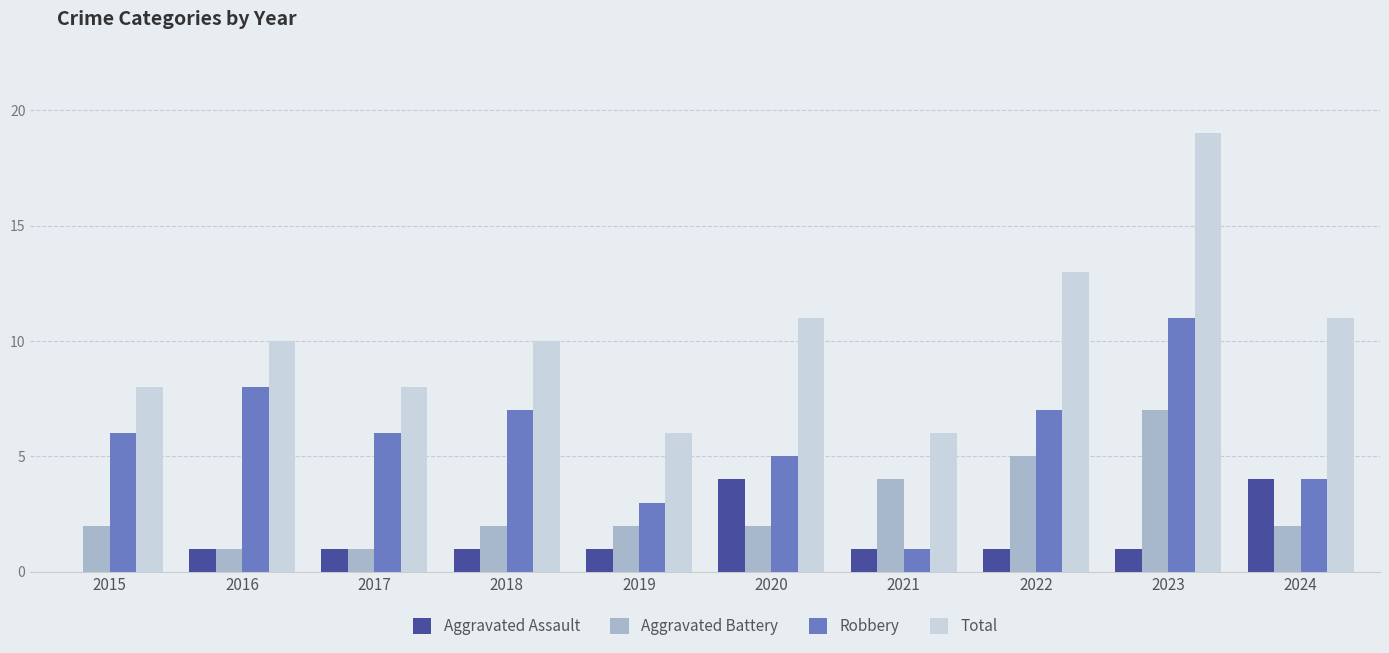

Reading left to right, list all the values displayed in this chart.

Aggravated Assault: 0	1	1	1	1	4	1	1	1	4
Aggravated Battery: 2	1	1	2	2	2	4	5	7	2
Robbery: 6	8	6	7	3	5	1	7	11	4
Total: 8	10	8	10	6	11	6	13	19	11